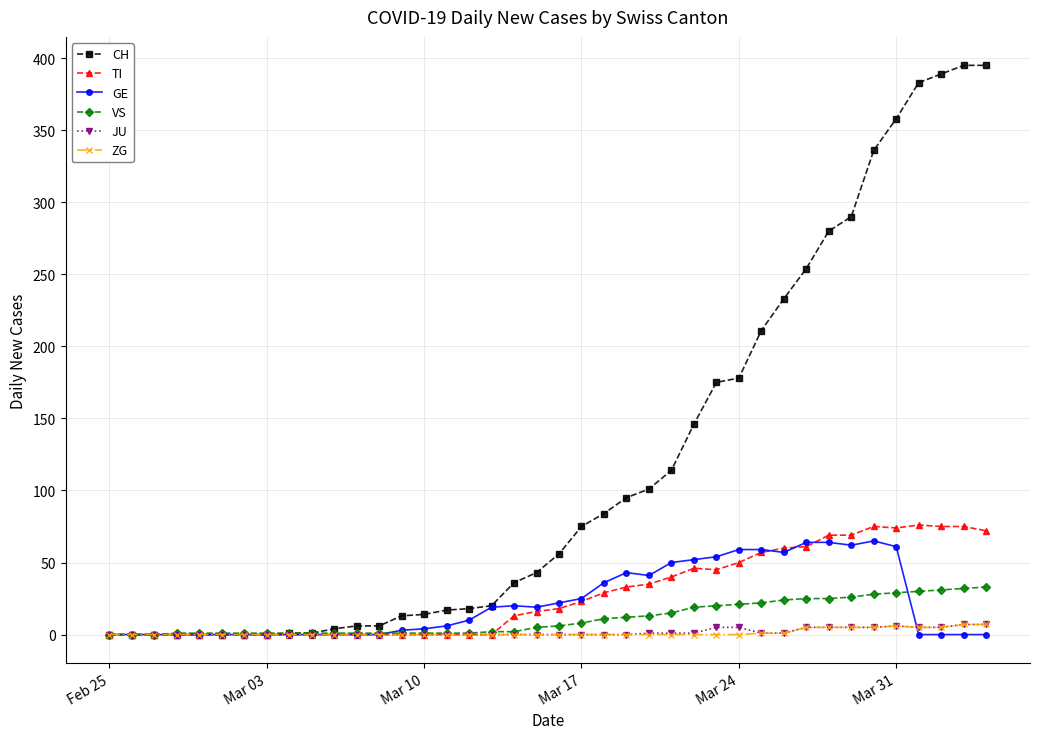

Which series has the widest spread of values?

CH